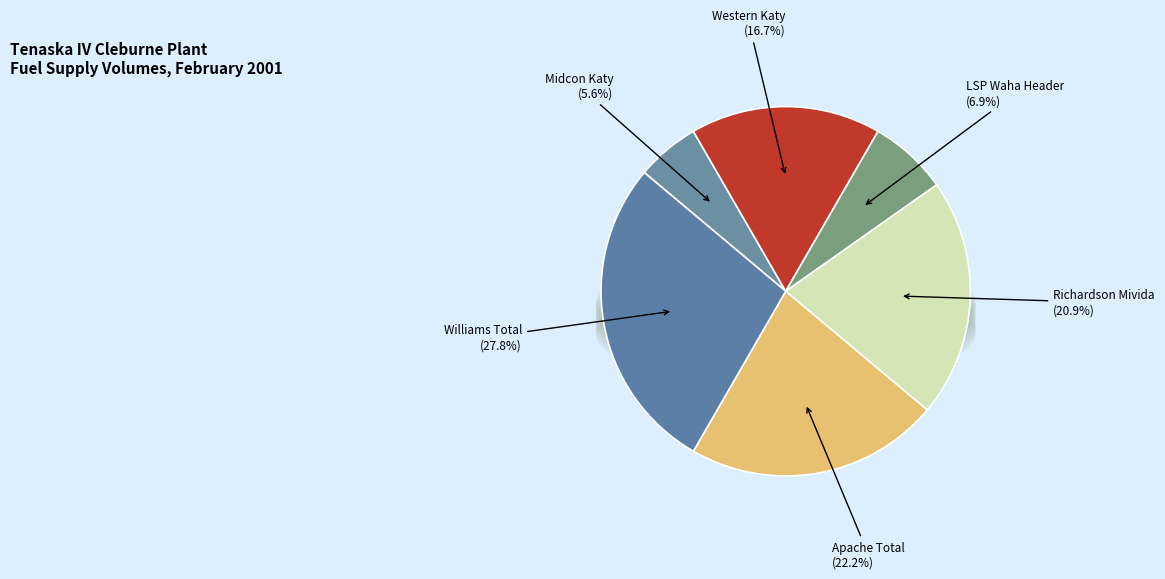

To the nearest percent, what portion does Western Katy represent?

17%